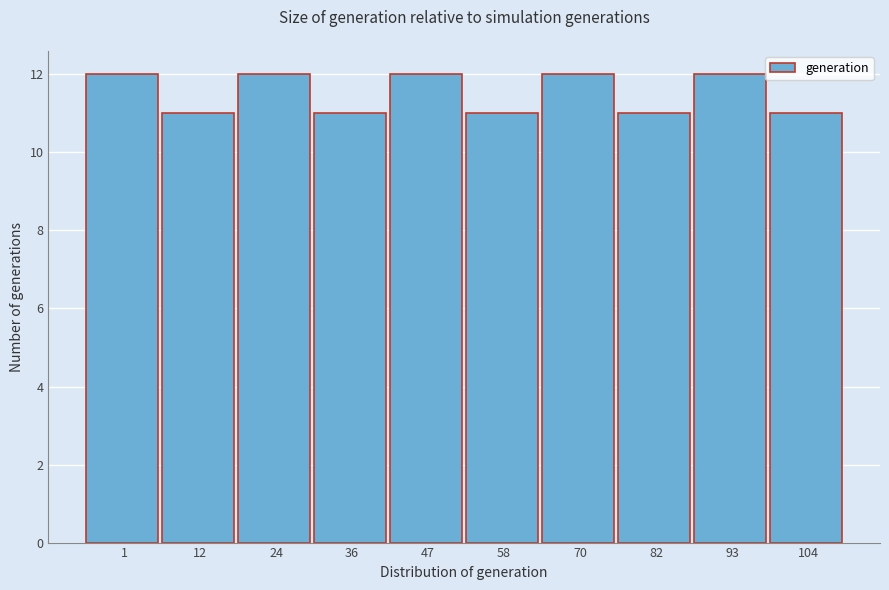

Reading left to right, transcribe all the data shown in this chart.

1=12	12=11	24=12	36=11	47=12	58=11	70=12	82=11	93=12	104=11